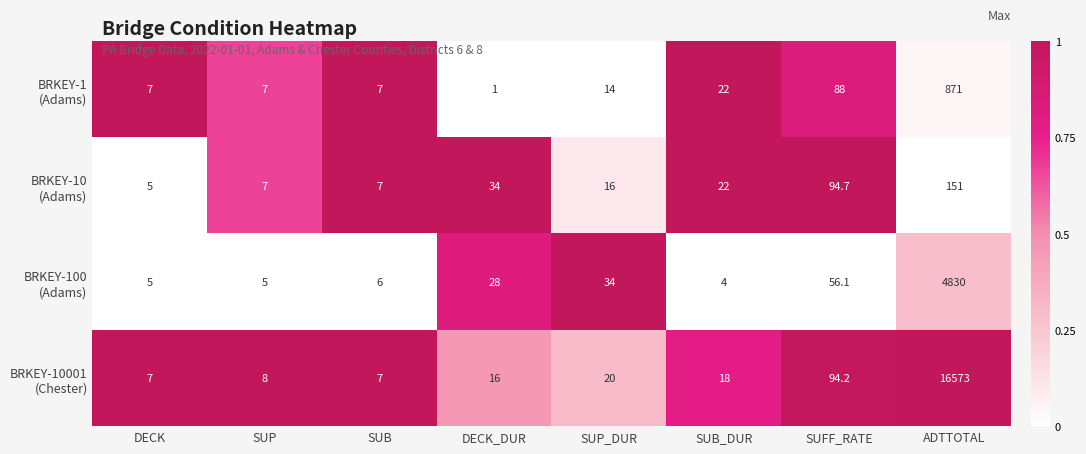

What is the spread (max minus min) of values at SUB?

1.0